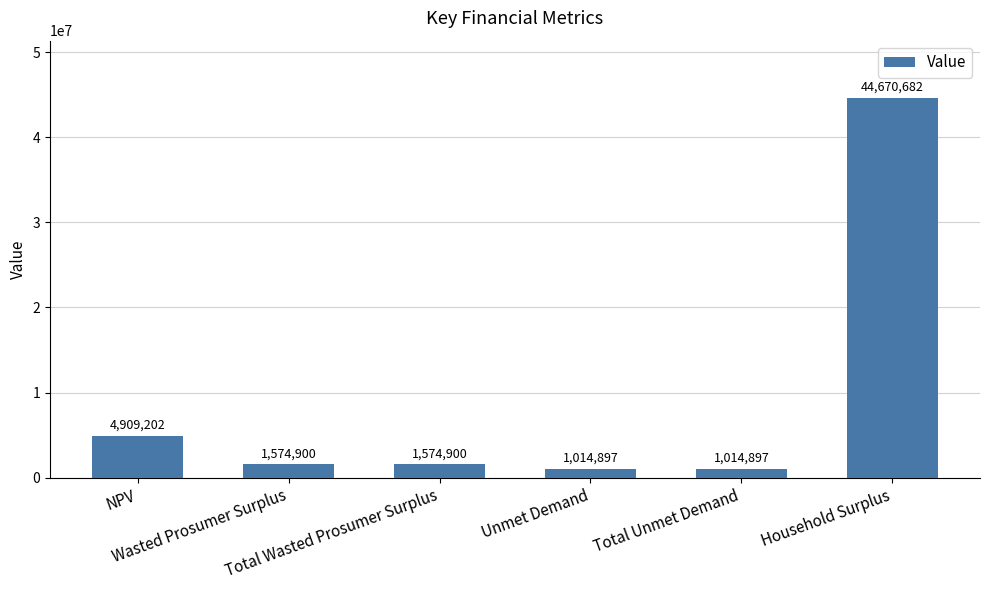

What is the average value?

9126579.7